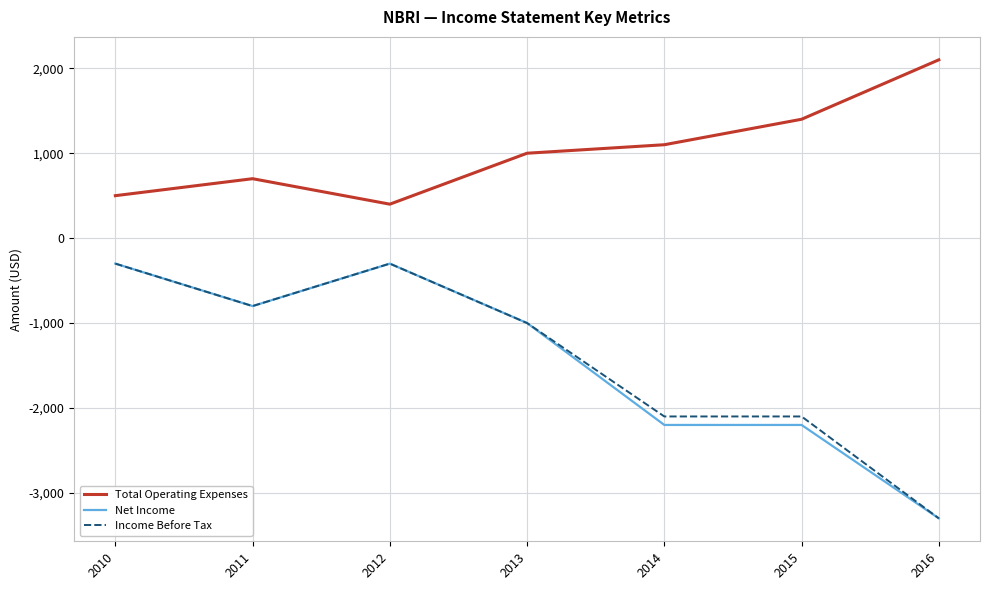

Reading right to left, what are all the values shown in this chart?

Total Operating Expenses: 2016=2100	2015=1400	2014=1100	2013=1000	2012=400	2011=700	2010=500
Net Income: 2016=-3300	2015=-2200	2014=-2200	2013=-1000	2012=-300	2011=-800	2010=-300
Income Before Tax: 2016=-3300	2015=-2100	2014=-2100	2013=-1000	2012=-300	2011=-800	2010=-300